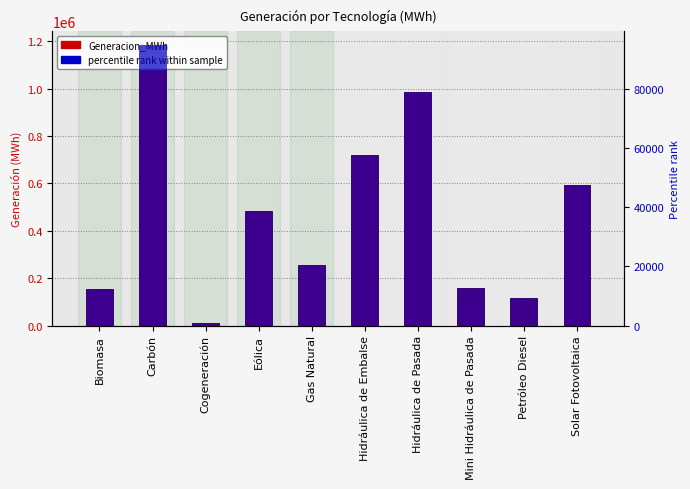

What is the sum of all Generacion_MWh values?

4660032.0